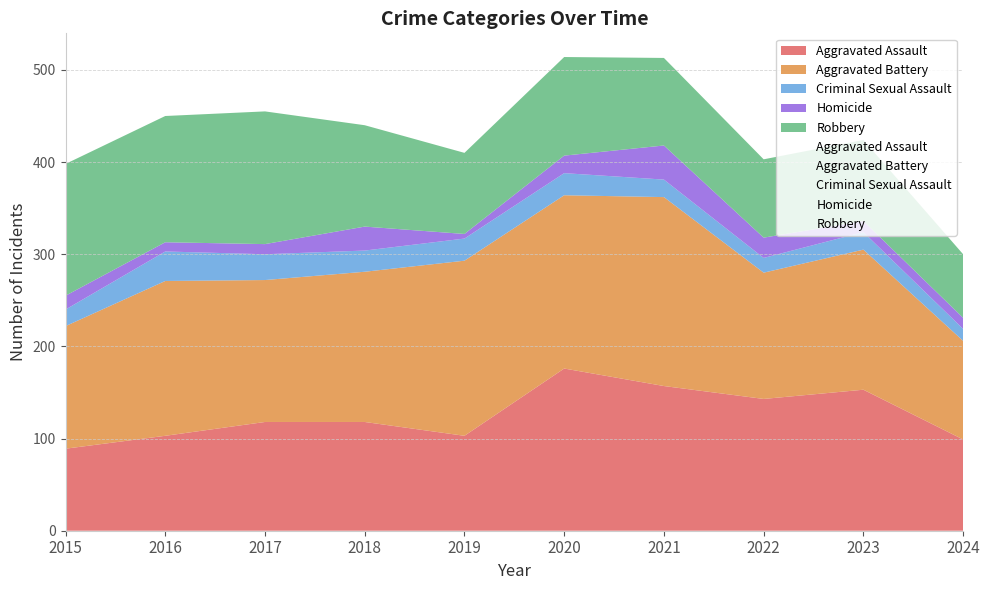

The Criminal Sexual Assault series shows 24 at 2022. True or false?

False